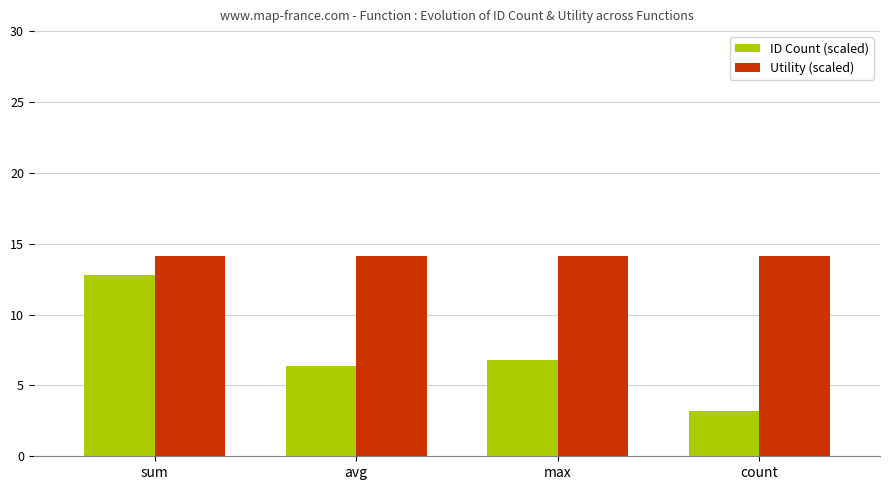

What is the difference between the second highest and second lowest values in the ID Count (scaled) series?

0.4